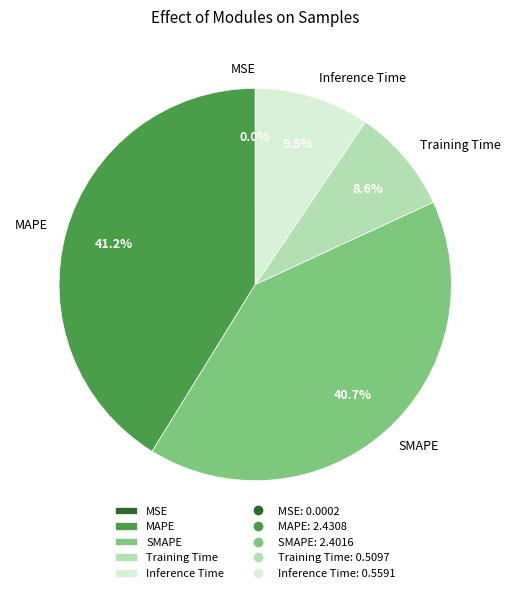

To the nearest percent, what percentage of the pie is Training Time?

9%